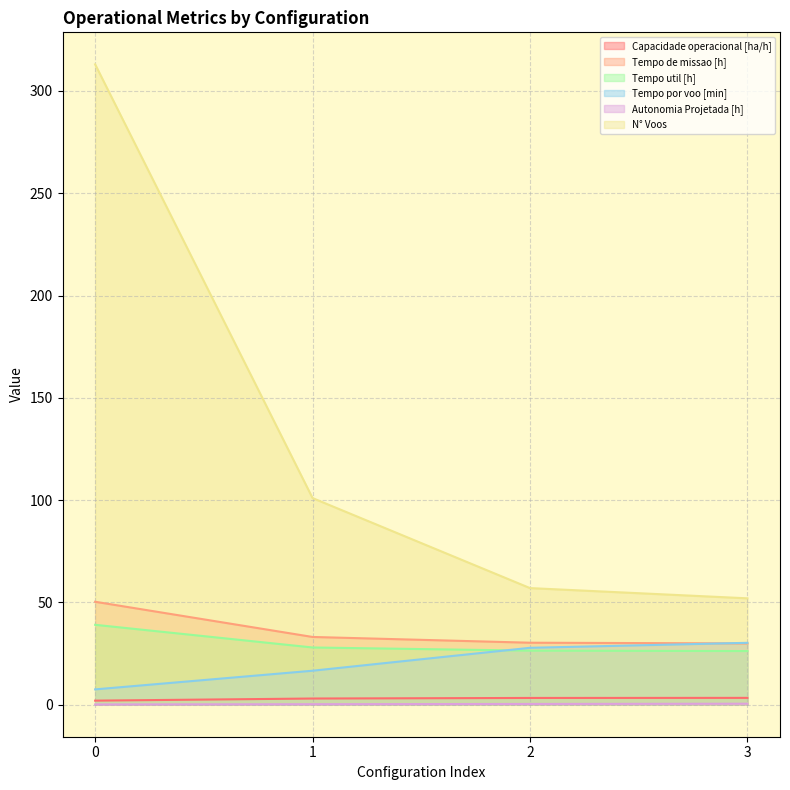

What is the average value of the Tempo util [h] series?

29.9